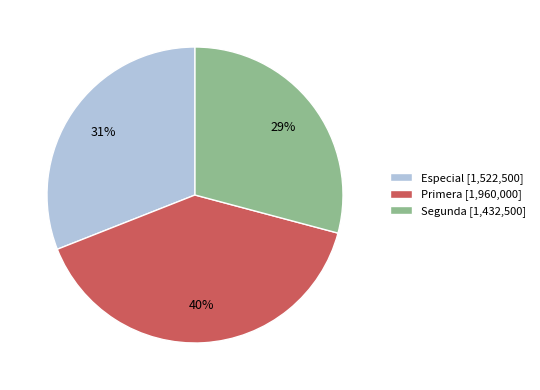

What percentage is the Primera [1,960,000] slice, to the nearest percent?

40%